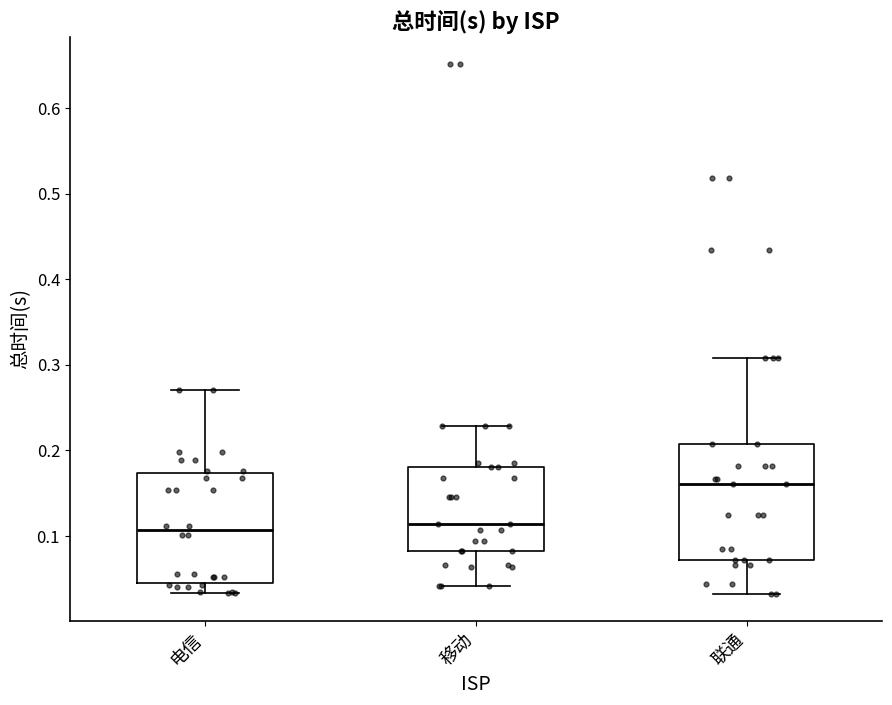

Reading left to right, read every box against the y-axis: the position of its median line, the range the box covers, and the ends of its whiskers. The values are not printed on the chart, so give them approximately, as read against the axis.

电信: median 0.11, box 0.05 to 0.17, whiskers 0.03 to 0.27
移动: median 0.11, box 0.08 to 0.18, whiskers 0.04 to 0.23
联通: median 0.16, box 0.07 to 0.21, whiskers 0.03 to 0.31